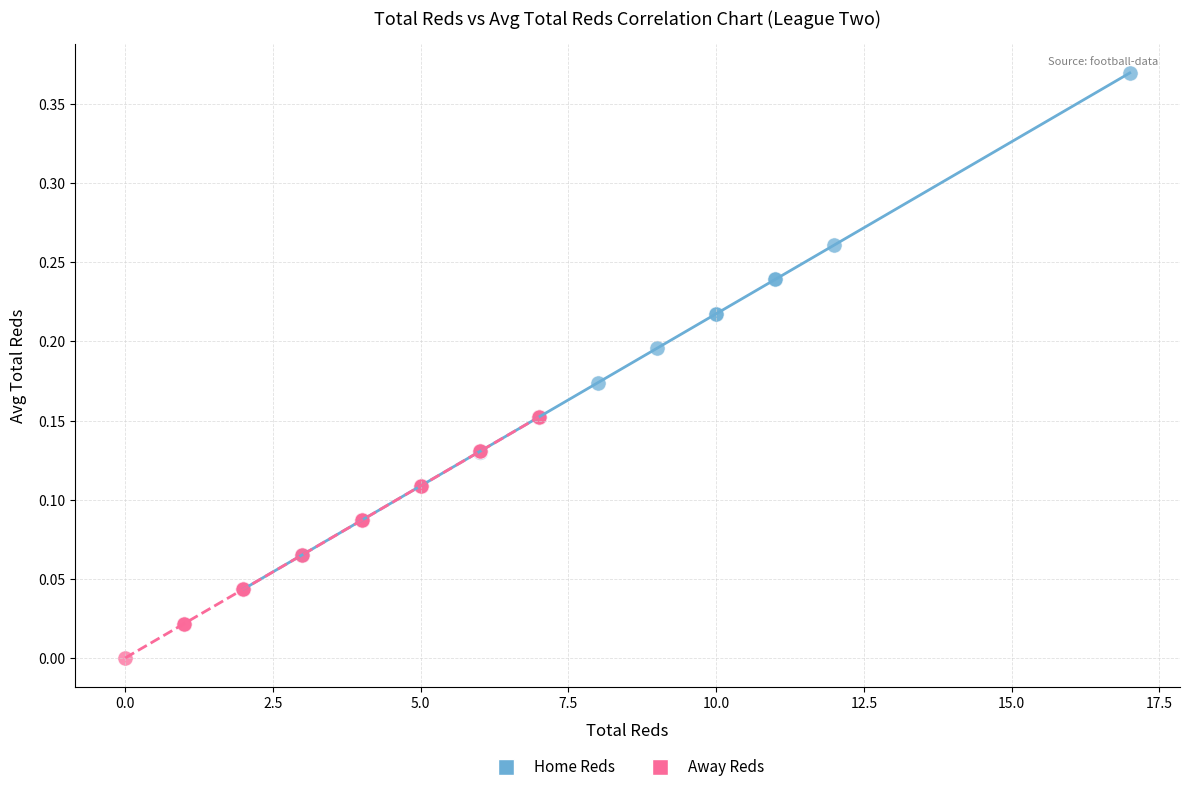

Which series reaches the minimum Y coordinate?

Away Reds